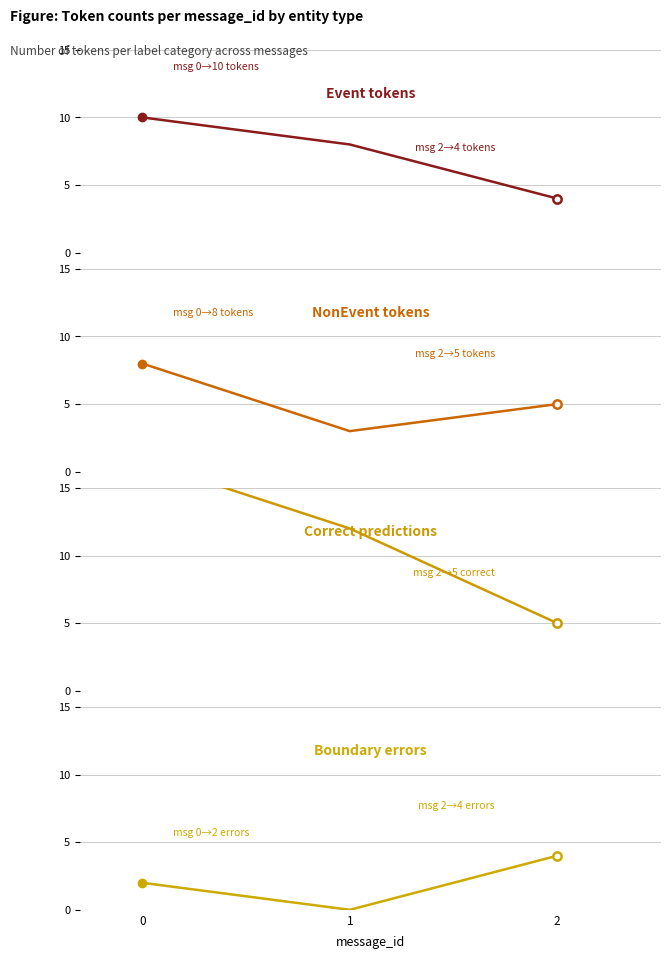

Is it true that Correct predictions equals 8 at 2?

False